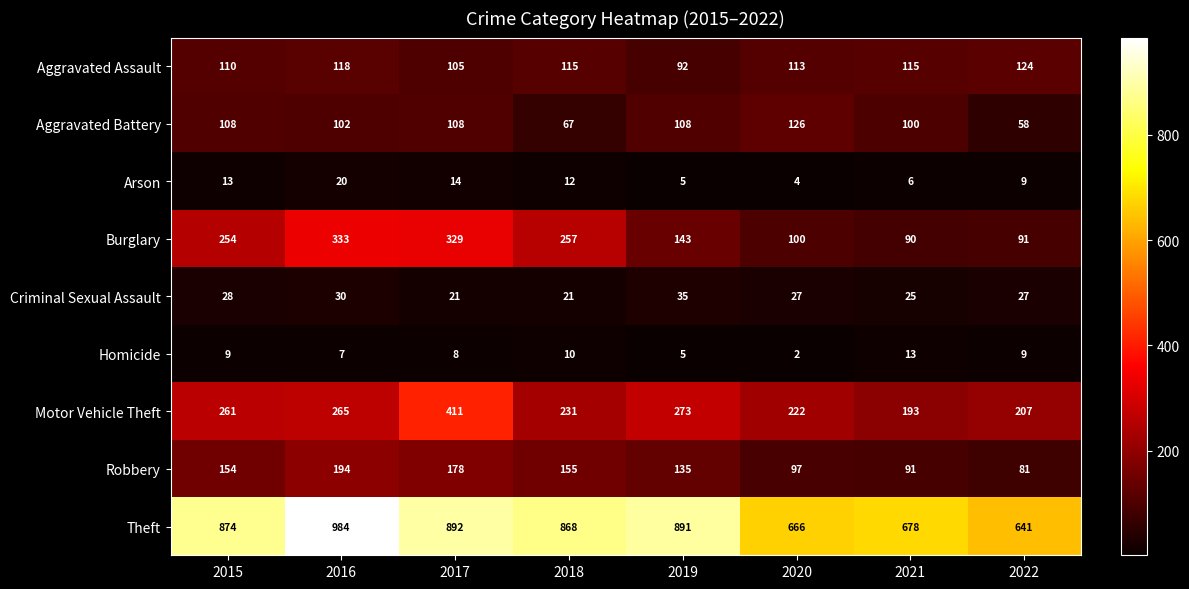

List the series in order of their peak value, lowest first.

Homicide, Arson, Criminal Sexual Assault, Aggravated Assault, Aggravated Battery, Robbery, Burglary, Motor Vehicle Theft, Theft